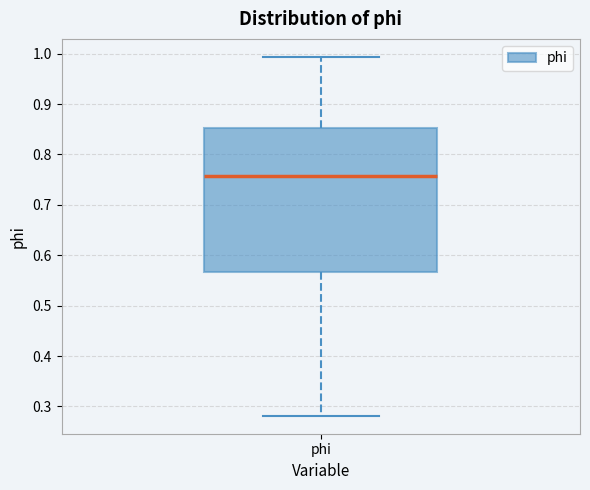

Where does the median line of the box for phi sit on the y-axis? The values are not printed on the chart, so give them approximately, as read against the axis.

0.76